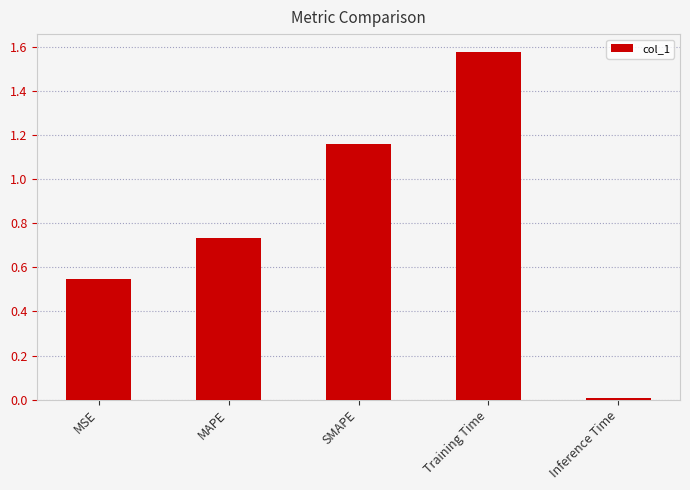

Are the bars grouped side by side (vs. stacked)?

No